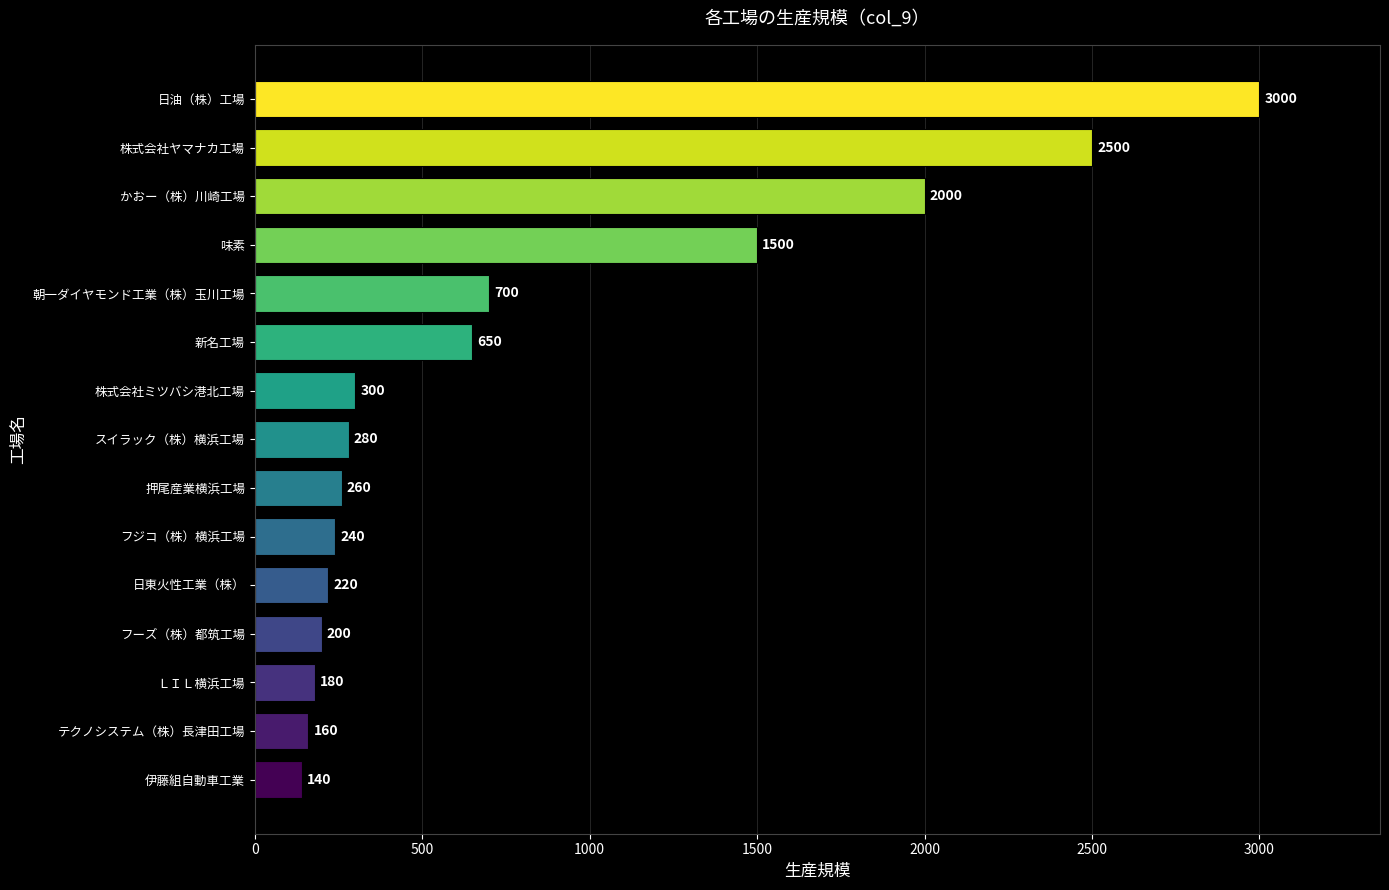

Is it true that the value at 朝一ダイヤモンド工業（株）玉川工場 is 700?

True